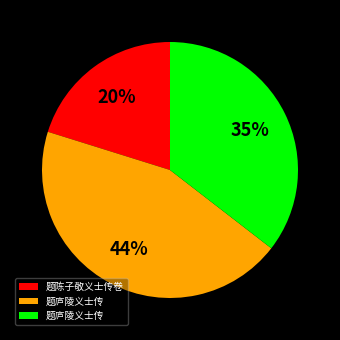

Is there a majority slice in this chart?

No